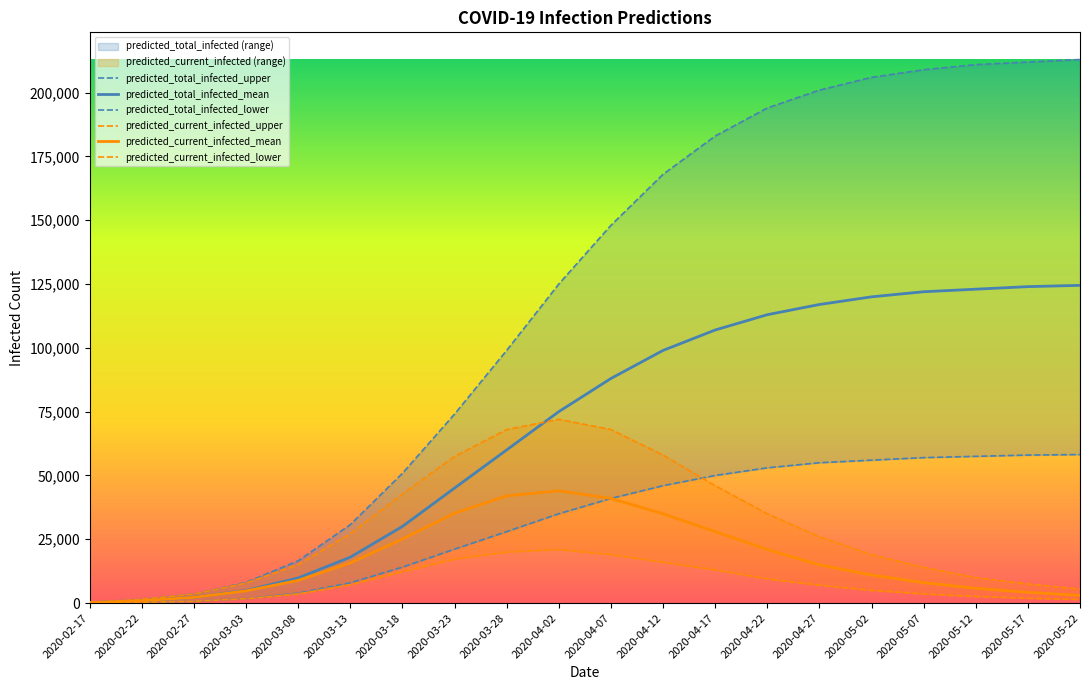

What is the greatest value displayed?

213000